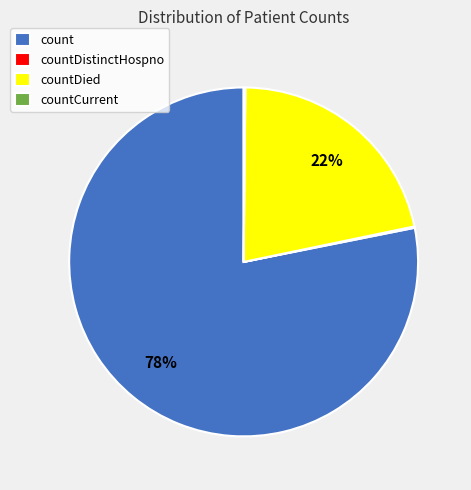

Is countDied the majority of the pie?

No